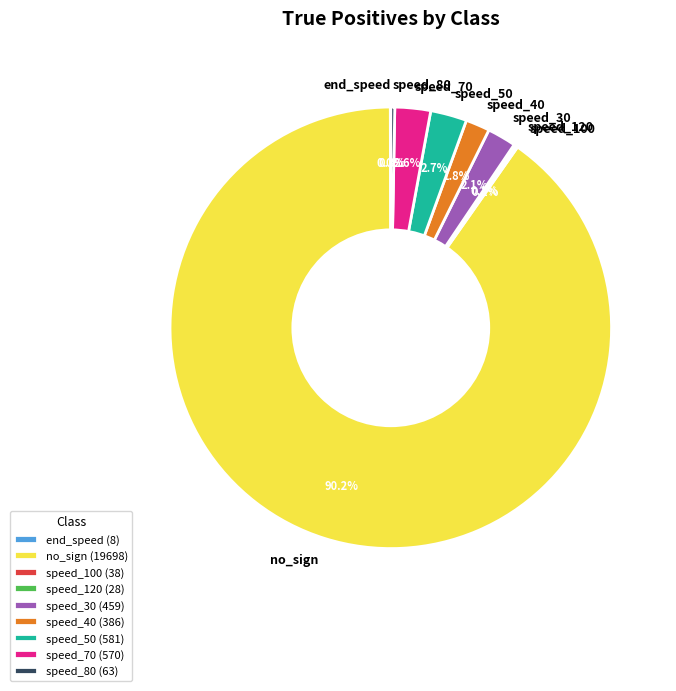

To the nearest percent, what is the difference between the largest and smallest slice percentages?

90%